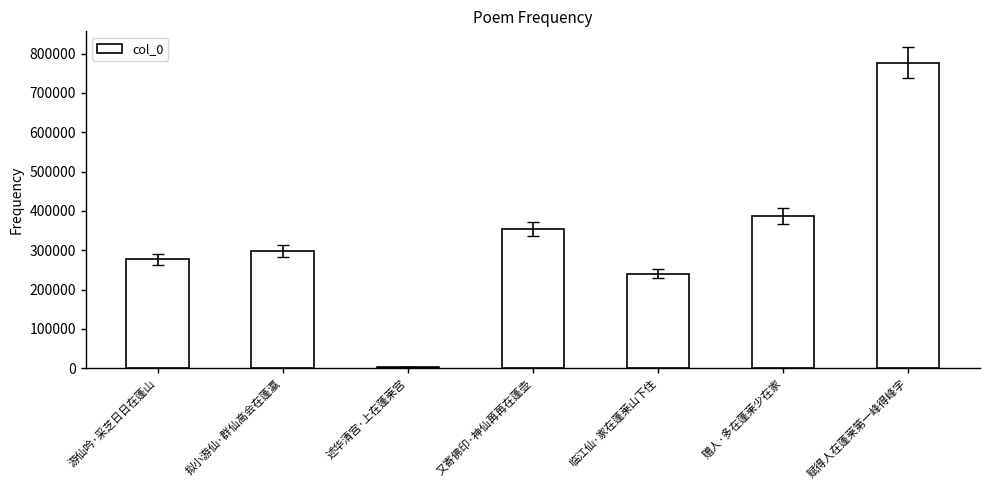

What is the label of the 3rd bar from the right?

临江仙·家在蓬莱山下住